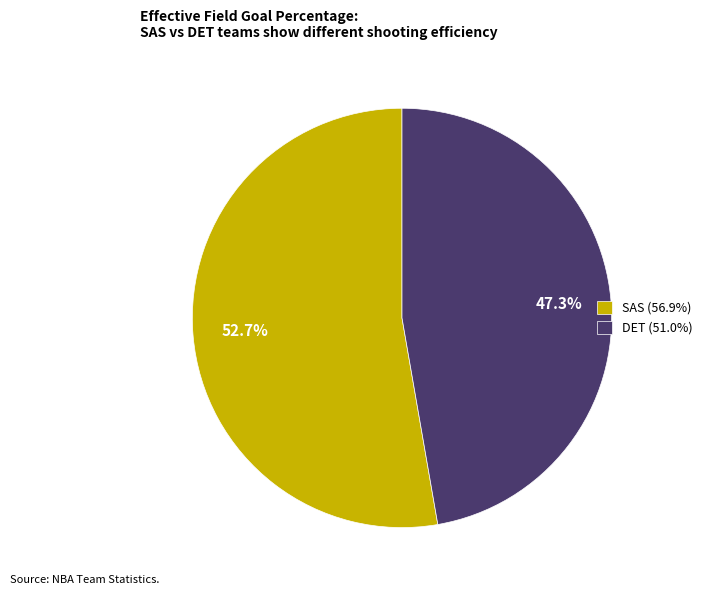

Does SAS (56.9%) represent more than half of the total?

Yes